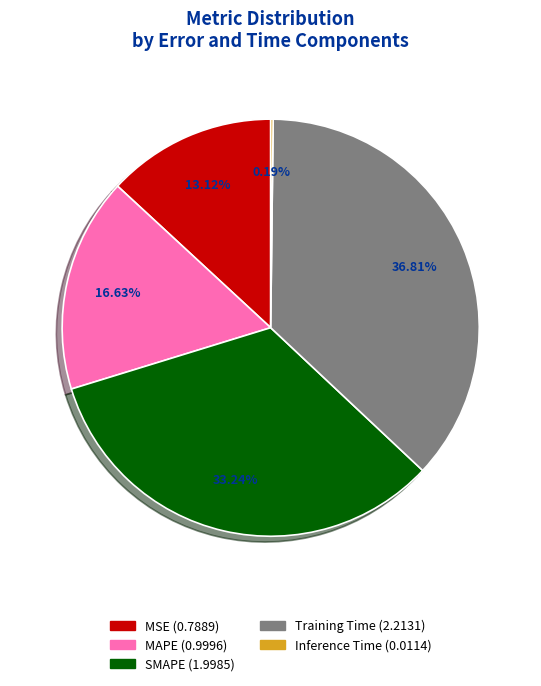

To the nearest percent, what portion does Training Time represent?

37%